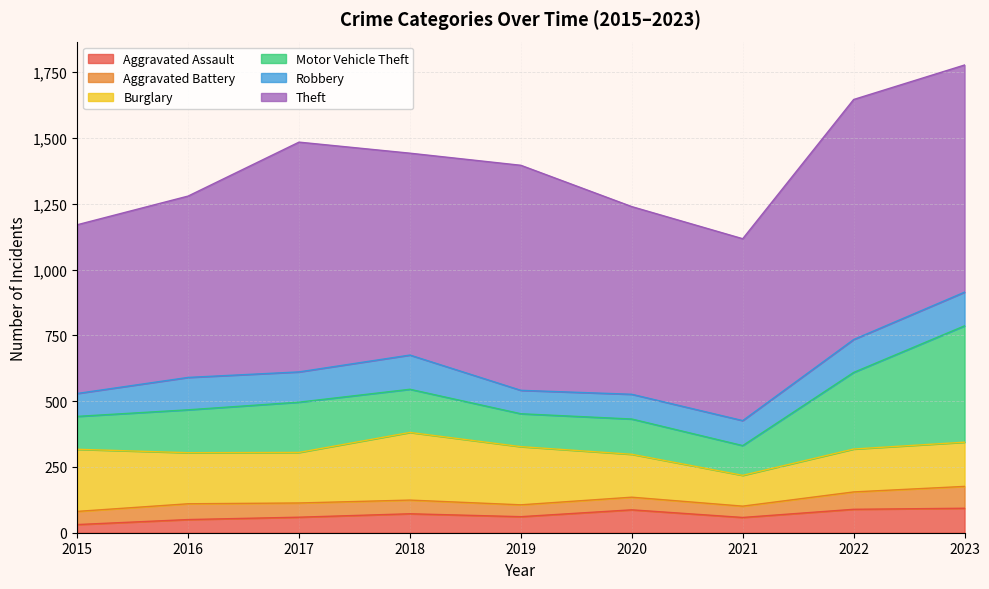

What is the approximate value of Burglary at 2015?

236